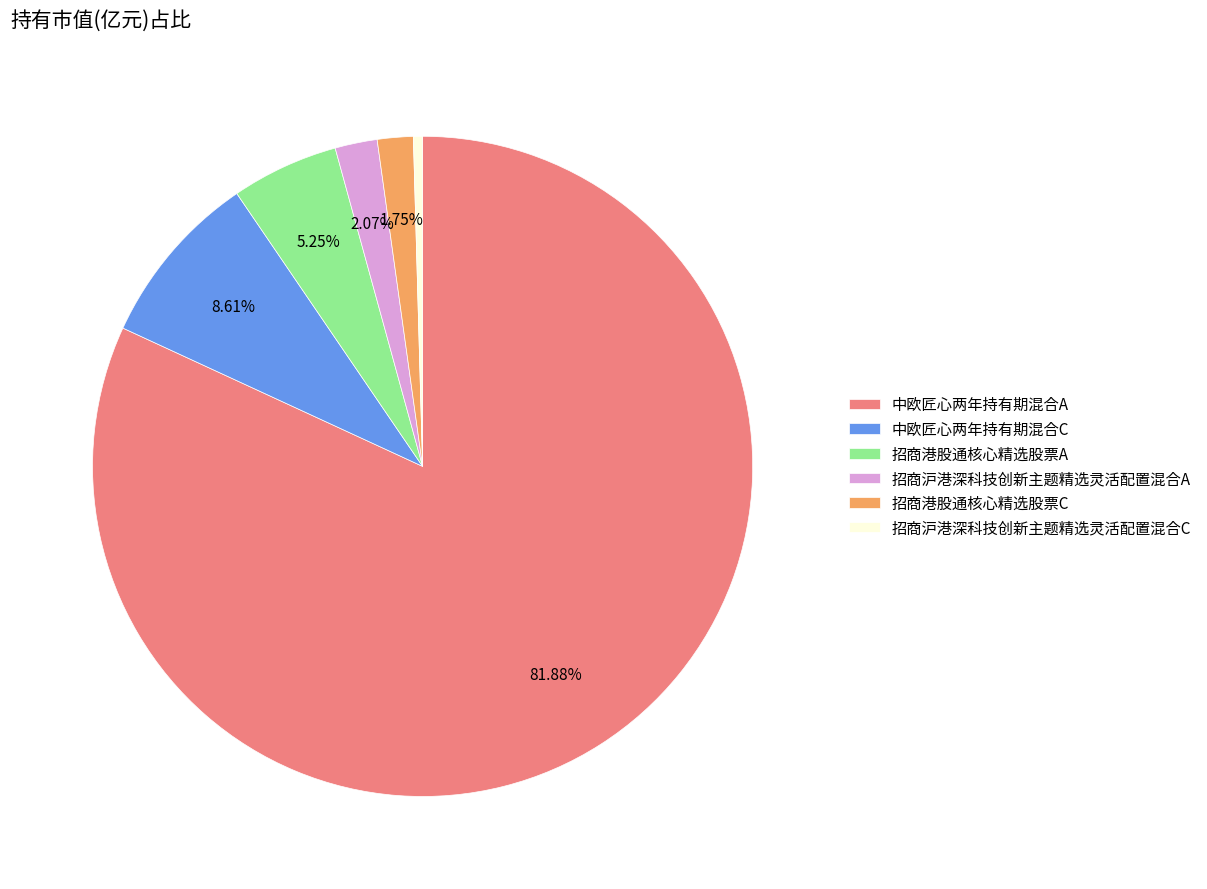

What percentage is NOT represented by 招商港股通核心精选股票A?

94.8%